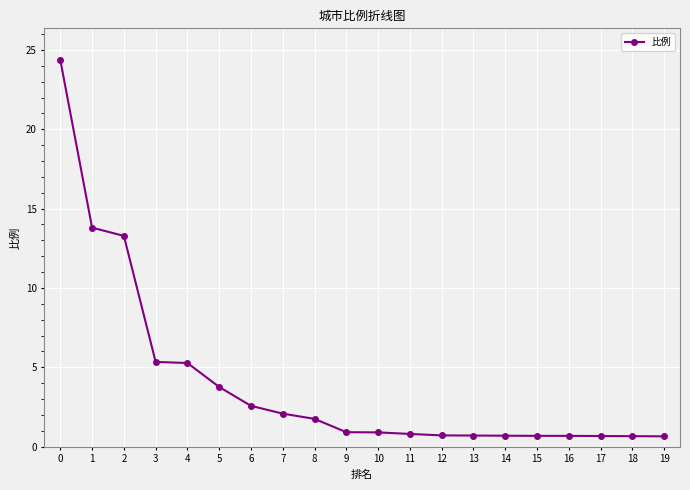

What is the value of the 9th point from the left?

1.8